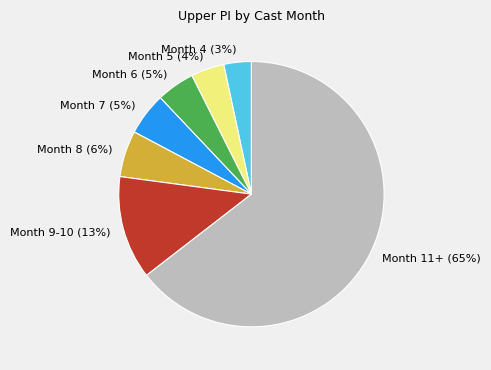

How many segments does this pie chart have?

7